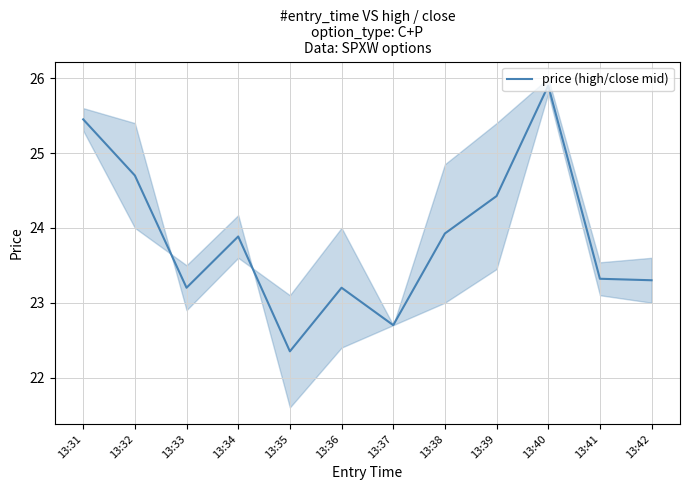

Where is the data nearest to the value 24?

13:38